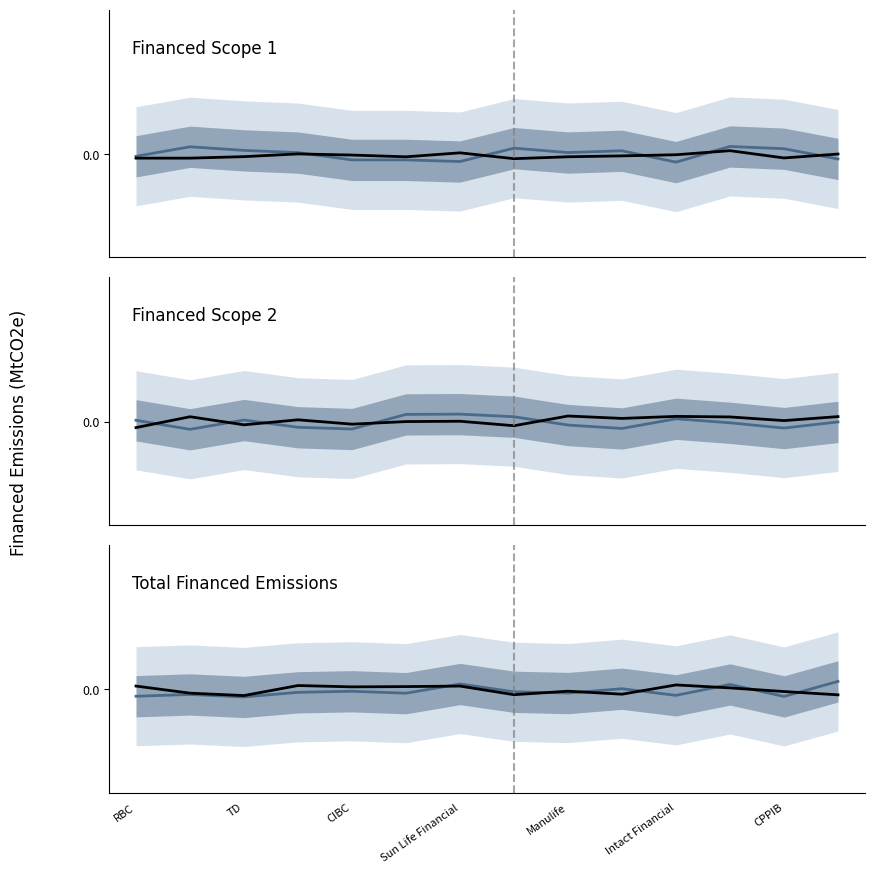

The Financed Scope 1 series shows -0.0 at Intact Financial. True or false?

False